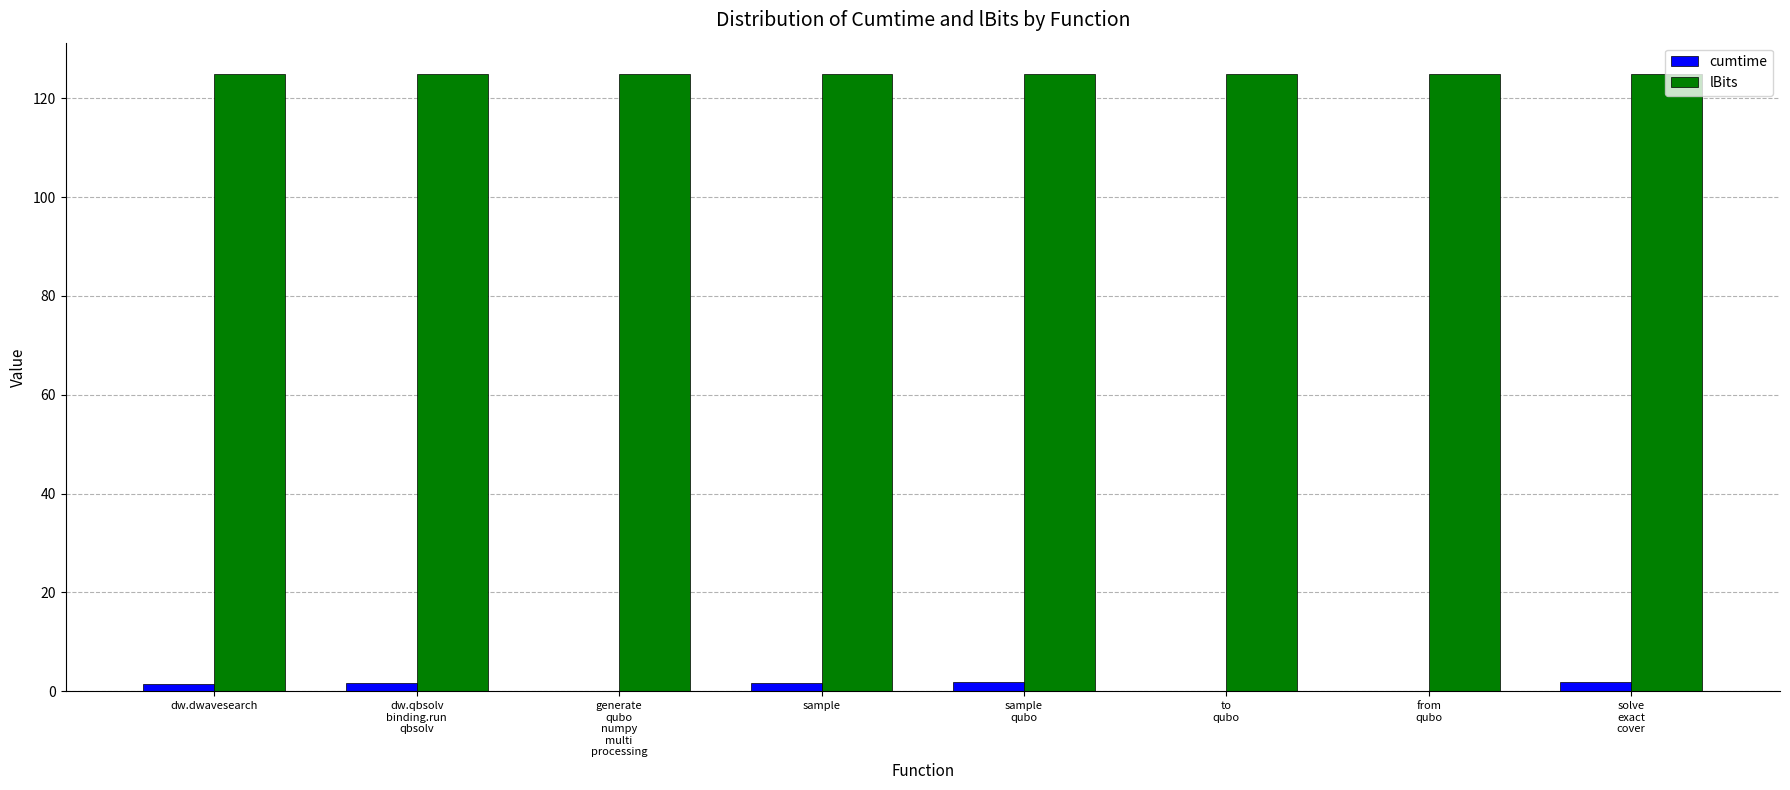

How many data points does each series have?

8